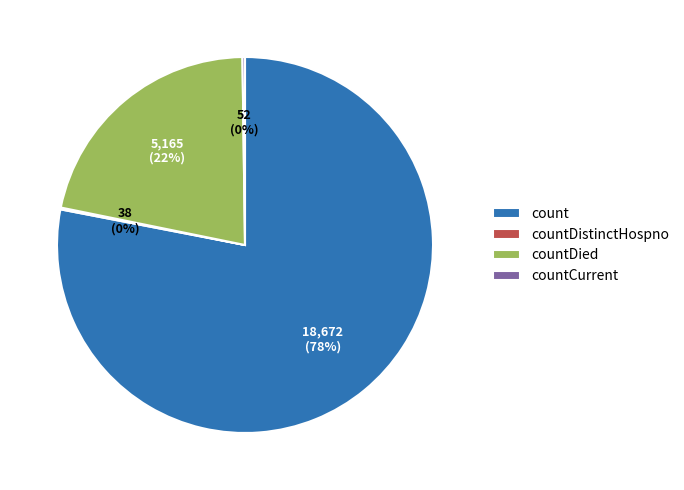

Do countDied and count together represent more than half of the pie?

Yes